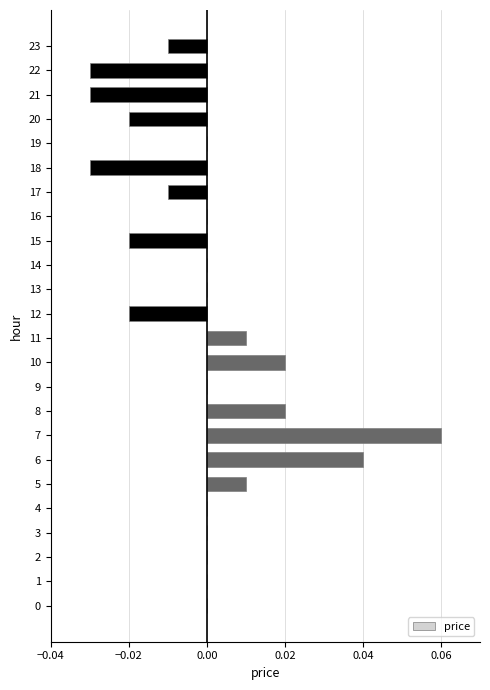

What is the change in value from 0 to 7?

+0.1